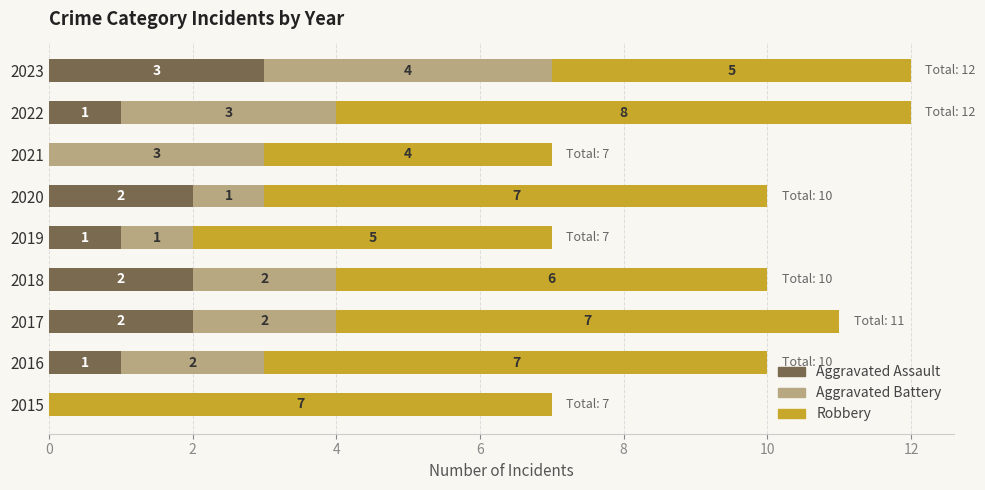

What is the sum of the Aggravated Assault values at 2020 and 2023?

5